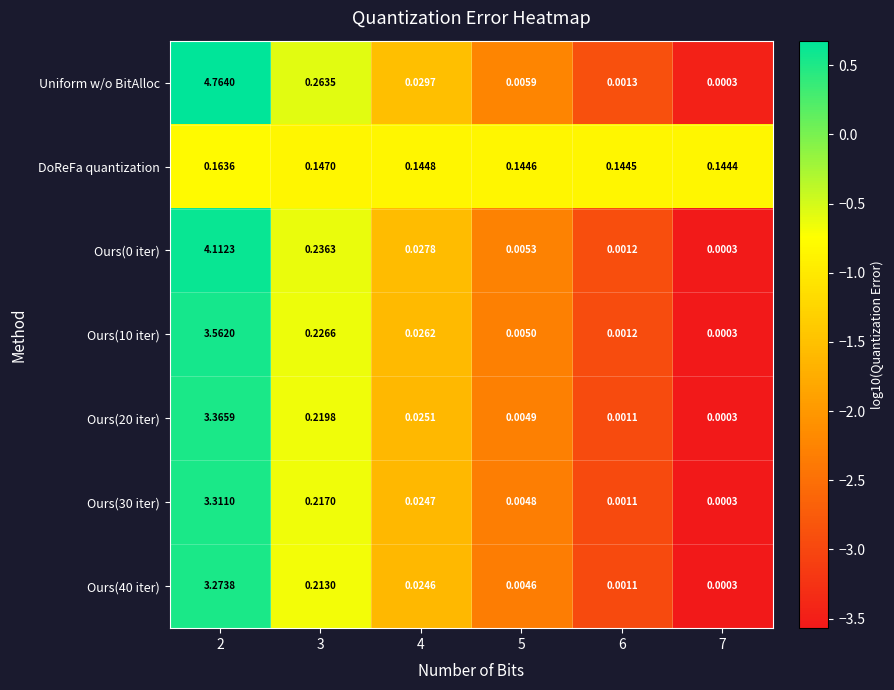

What is the difference between the highest and lowest values at 2?

4.6